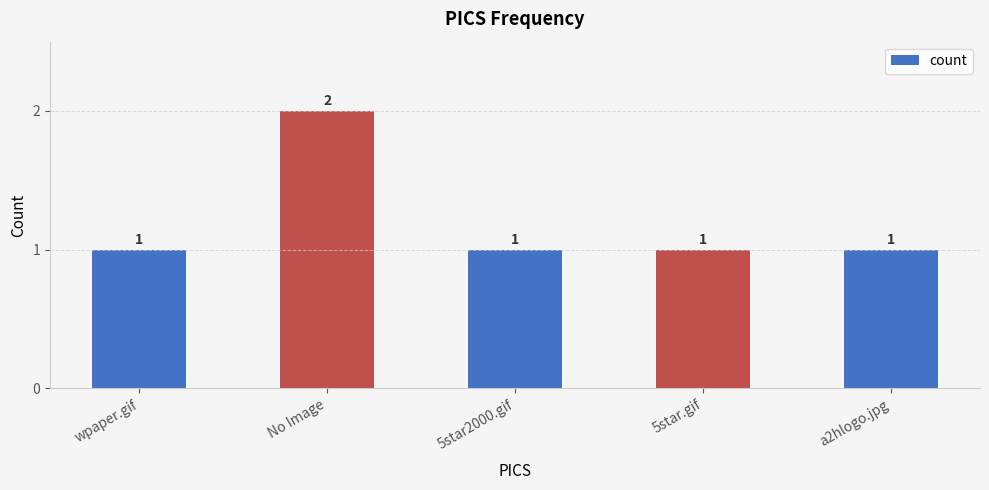

How many bars are there in total?

5